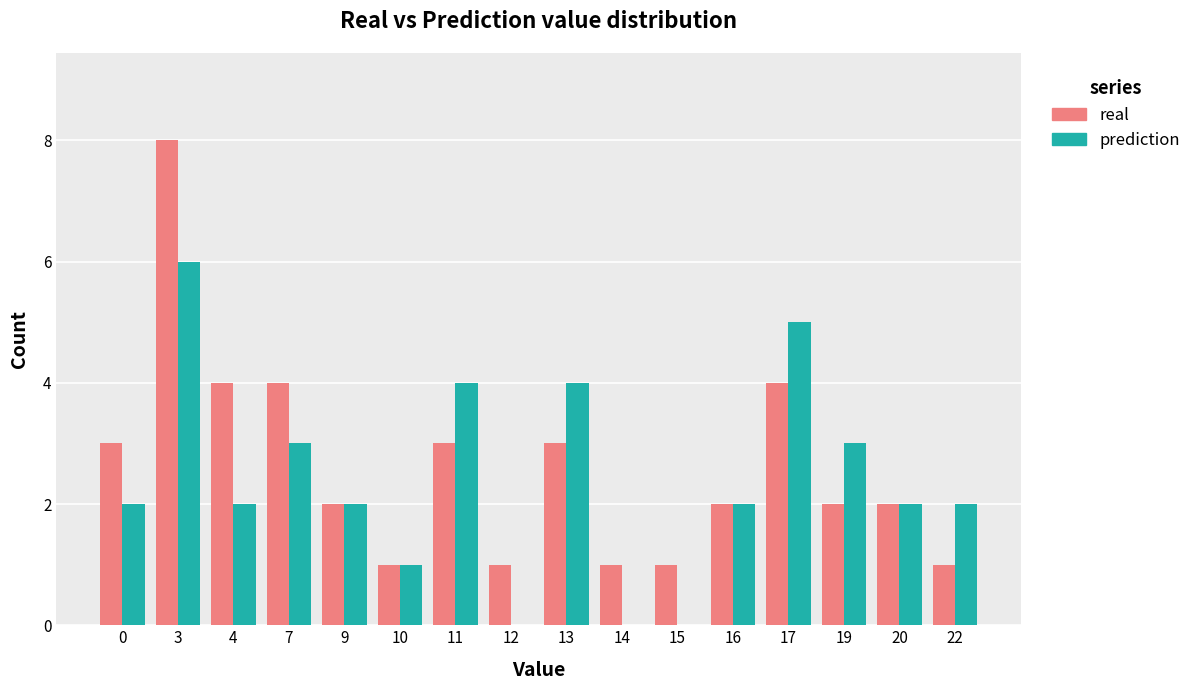

Does the chart contain stacked bars?

No